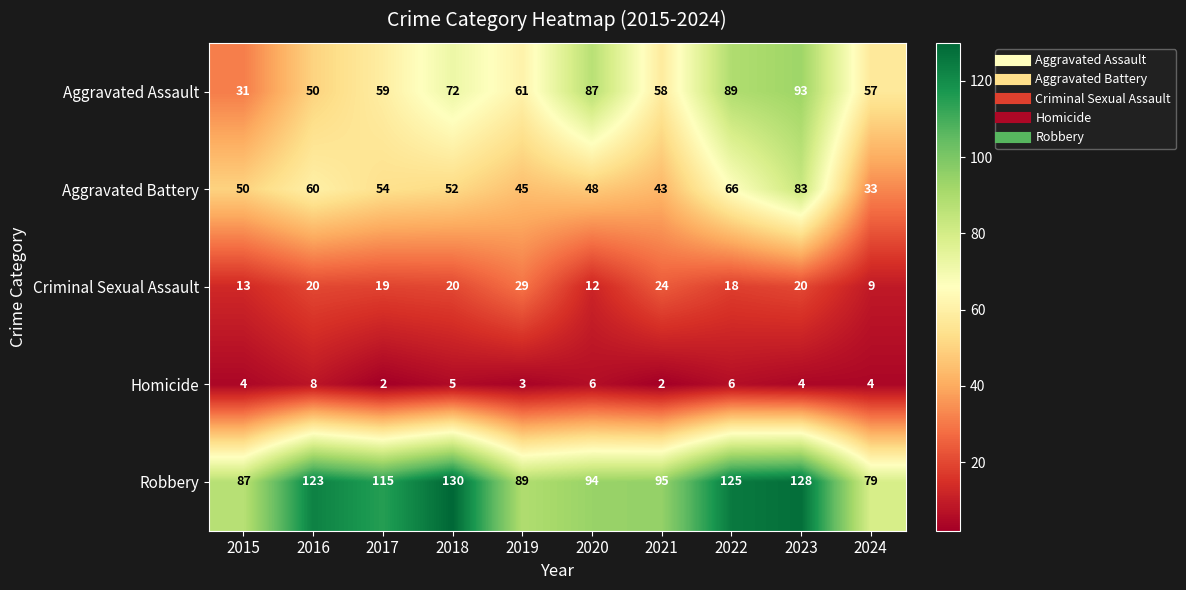

What is the smallest value displayed?

2